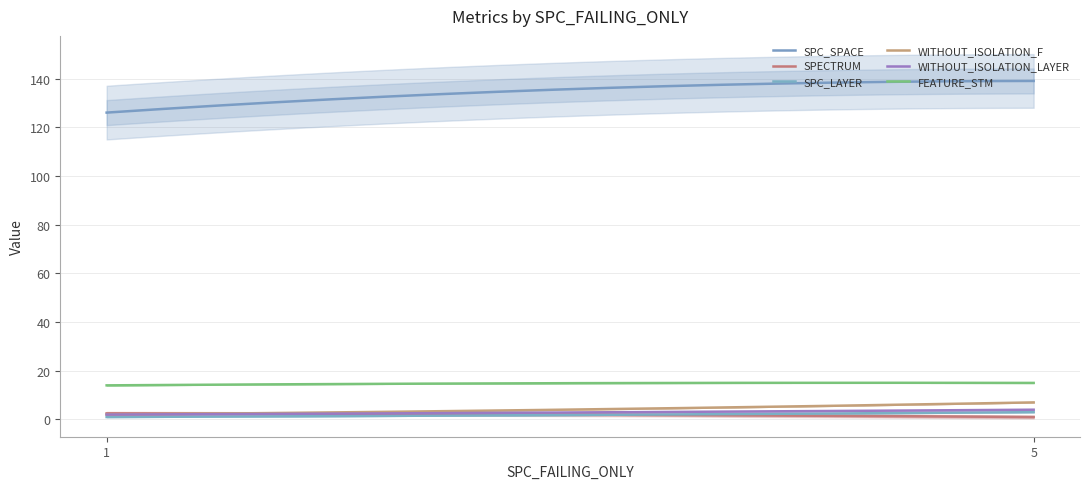

What is the highest value of the SPECTRUM series?

2.5